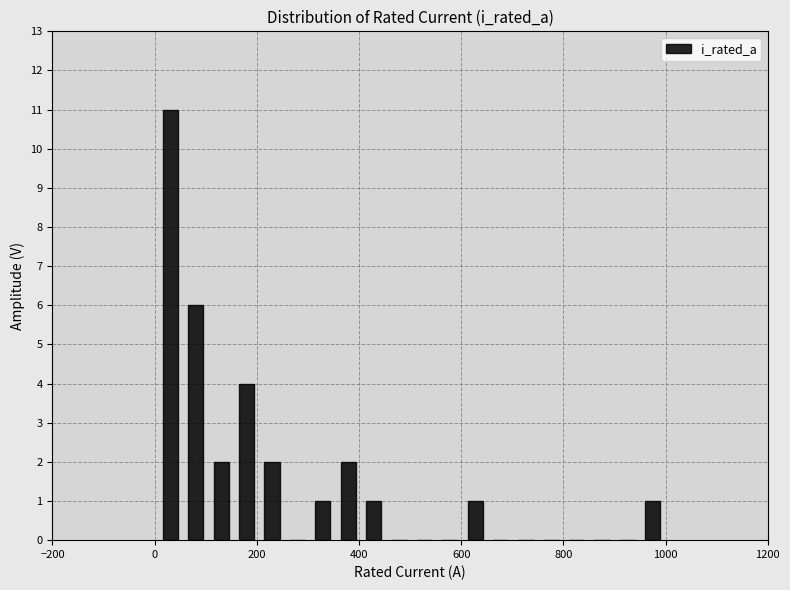

Read against the x-axis, roughly where is the centre of the tallest bar?

40